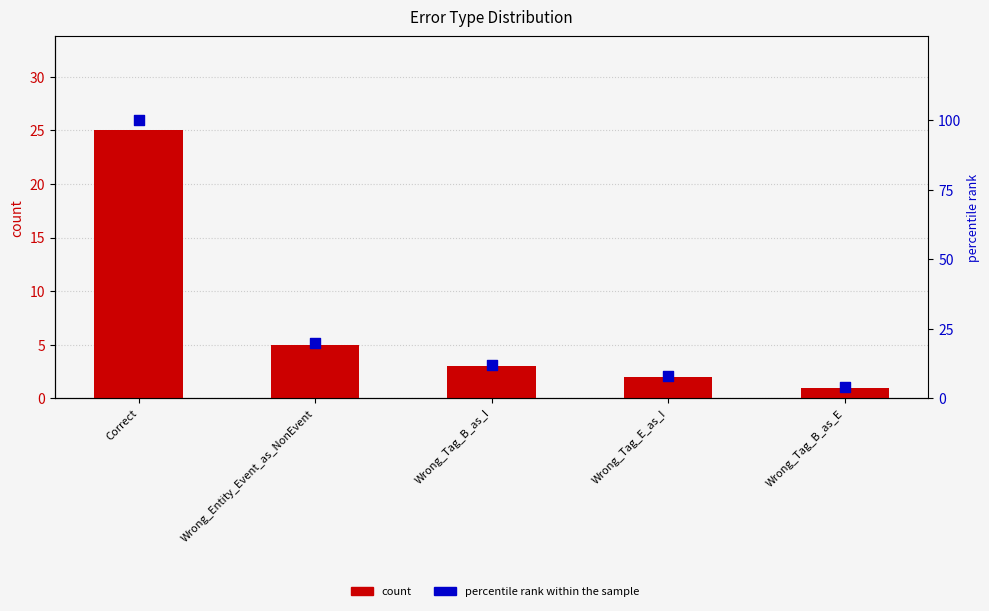

Which series has the largest total across all categories?

percentile rank within the sample